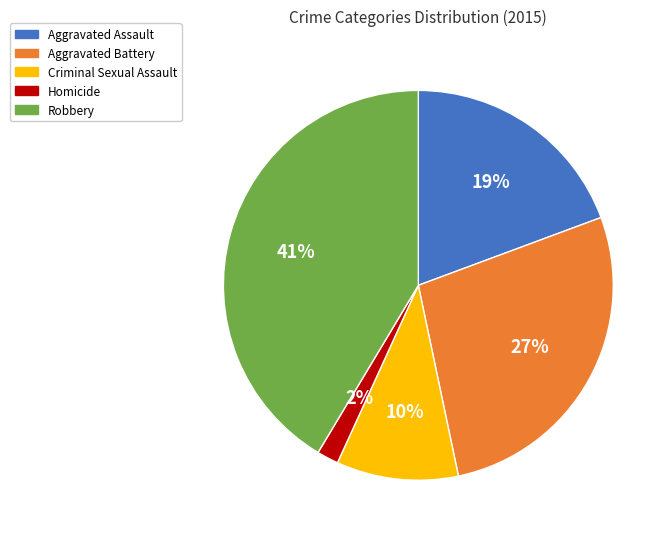

Which category has the biggest portion of the pie?

Robbery